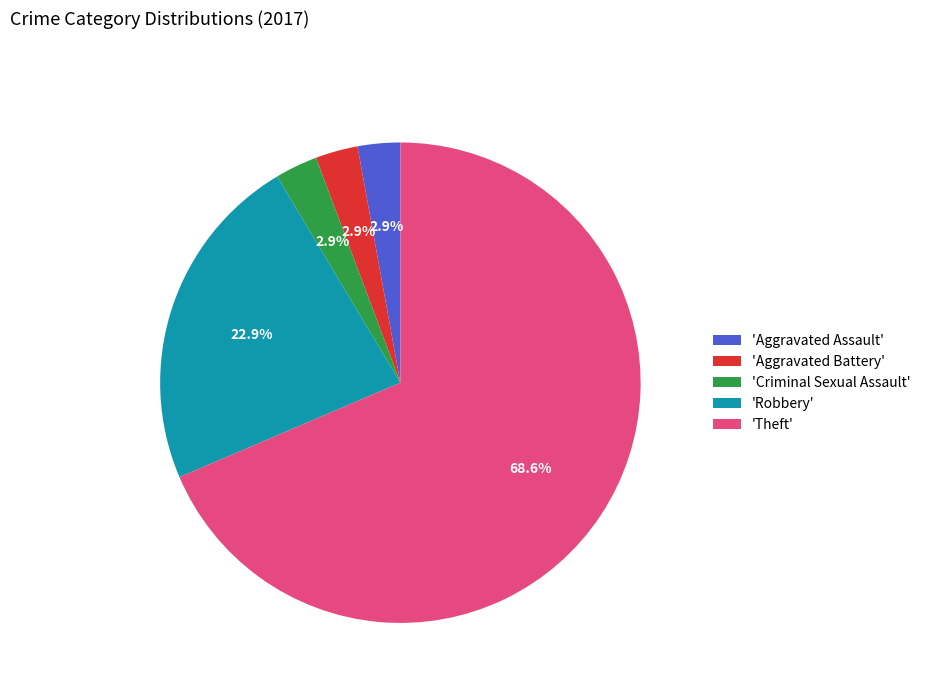

Between 'Criminal Sexual Assault' and 'Theft', which is larger?

'Theft'